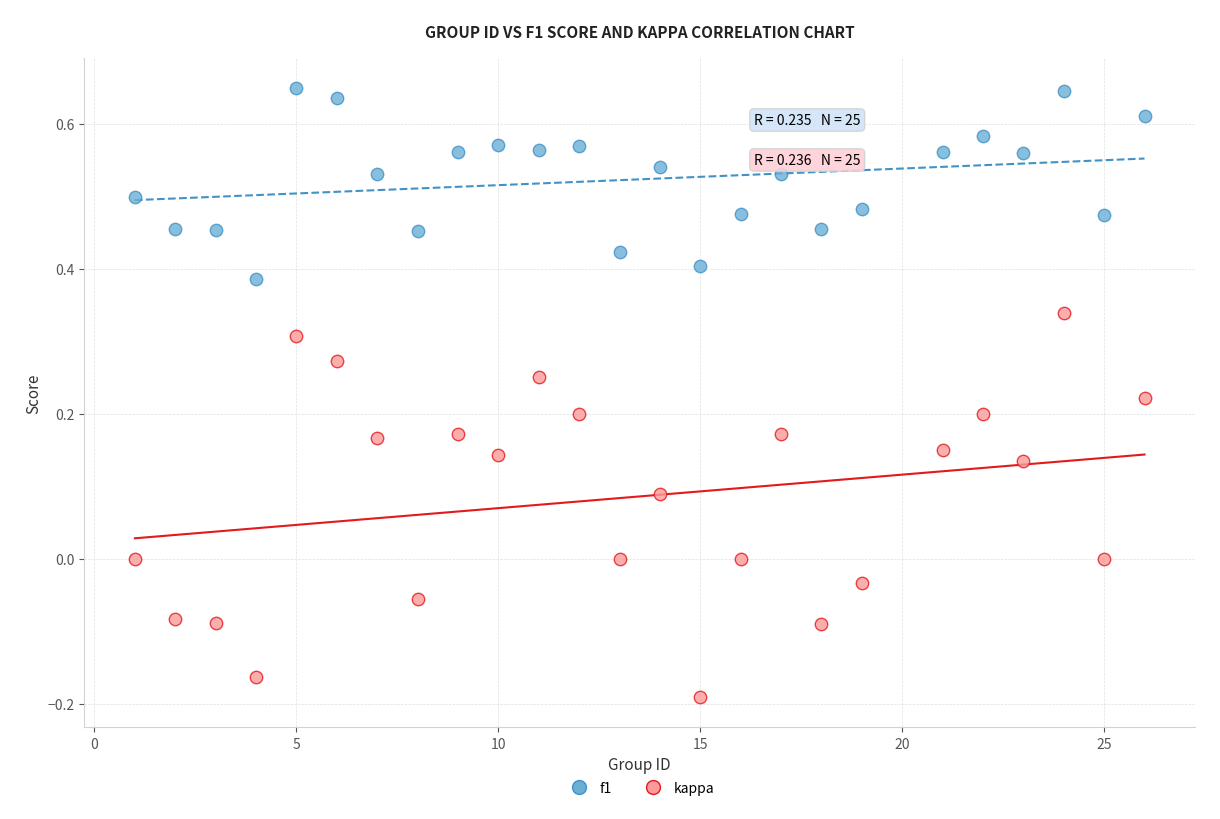

Which series contains the highest Y value?

f1